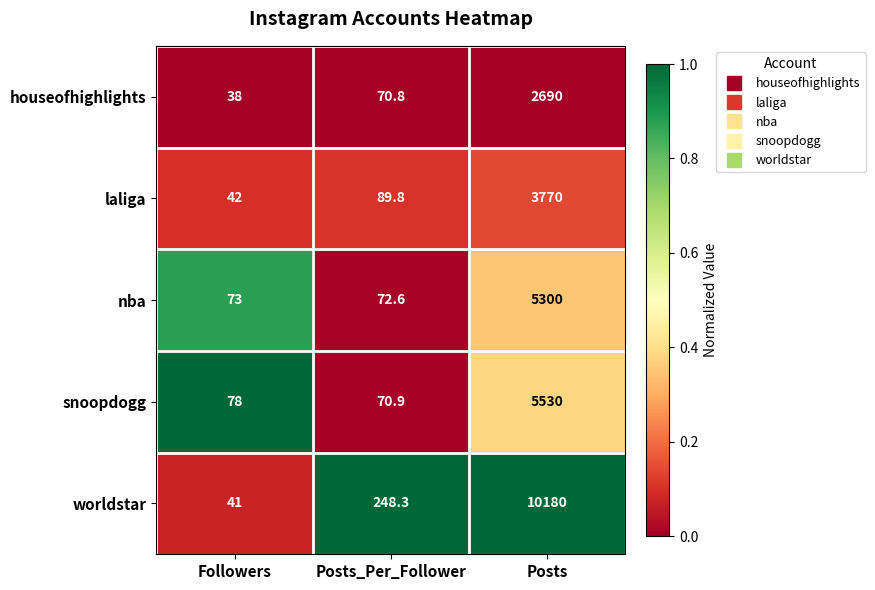

What is the lowest value of the nba series?

72.6